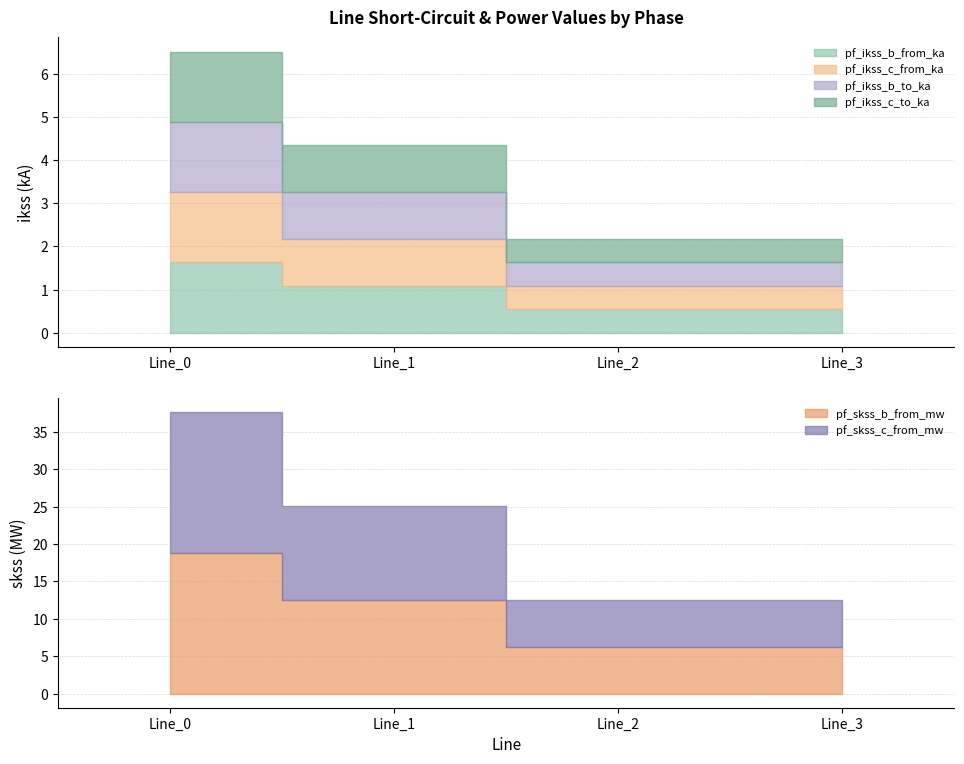

Reading left to right, what are all the values shown in this chart?

pf_ikss_b_from_ka: Line_0=1.6	Line_1=1.1	Line_2=0.5	Line_3=0.5
pf_ikss_c_from_ka: Line_0=1.6	Line_1=1.1	Line_2=0.5	Line_3=0.5
pf_ikss_b_to_ka: Line_0=1.6	Line_1=1.1	Line_2=0.5	Line_3=0.5
pf_ikss_c_to_ka: Line_0=1.6	Line_1=1.1	Line_2=0.5	Line_3=0.5
pf_skss_b_from_mw: Line_0=18.8	Line_1=12.5	Line_2=6.3	Line_3=6.3
pf_skss_c_from_mw: Line_0=18.8	Line_1=12.5	Line_2=6.3	Line_3=6.3